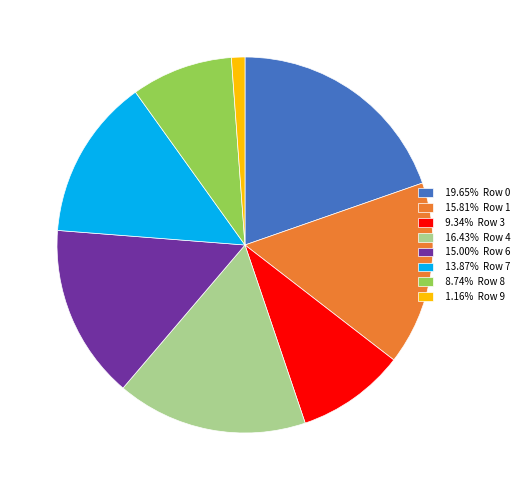

Is 15.81% Row 1 the majority of the pie?

No